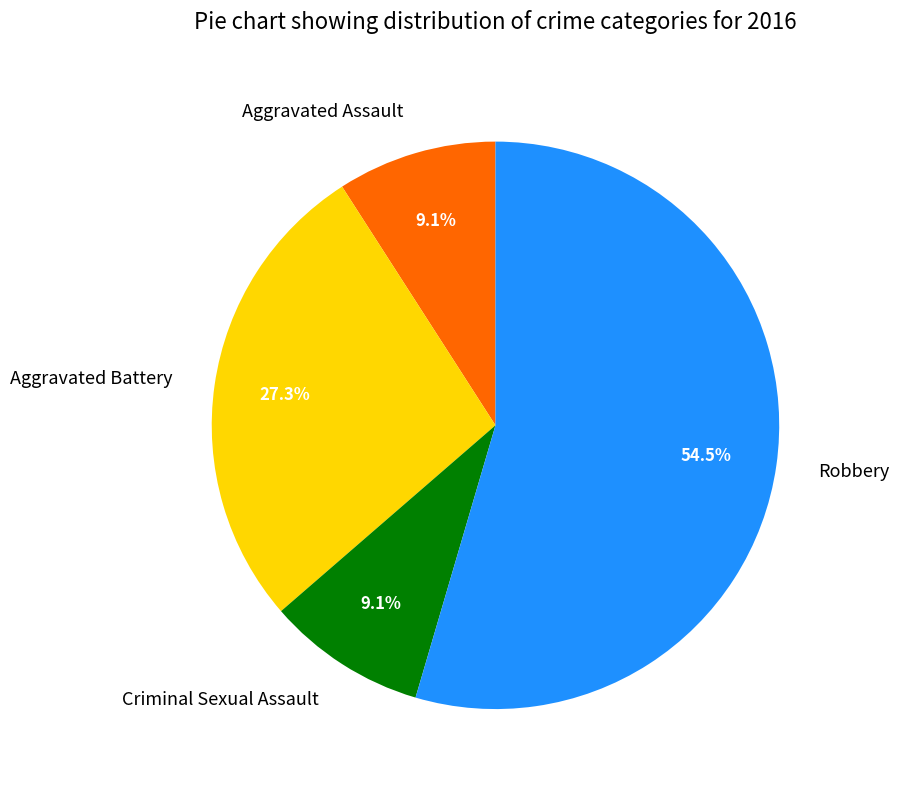

What percentage is the Criminal Sexual Assault slice, to the nearest percent?

9%